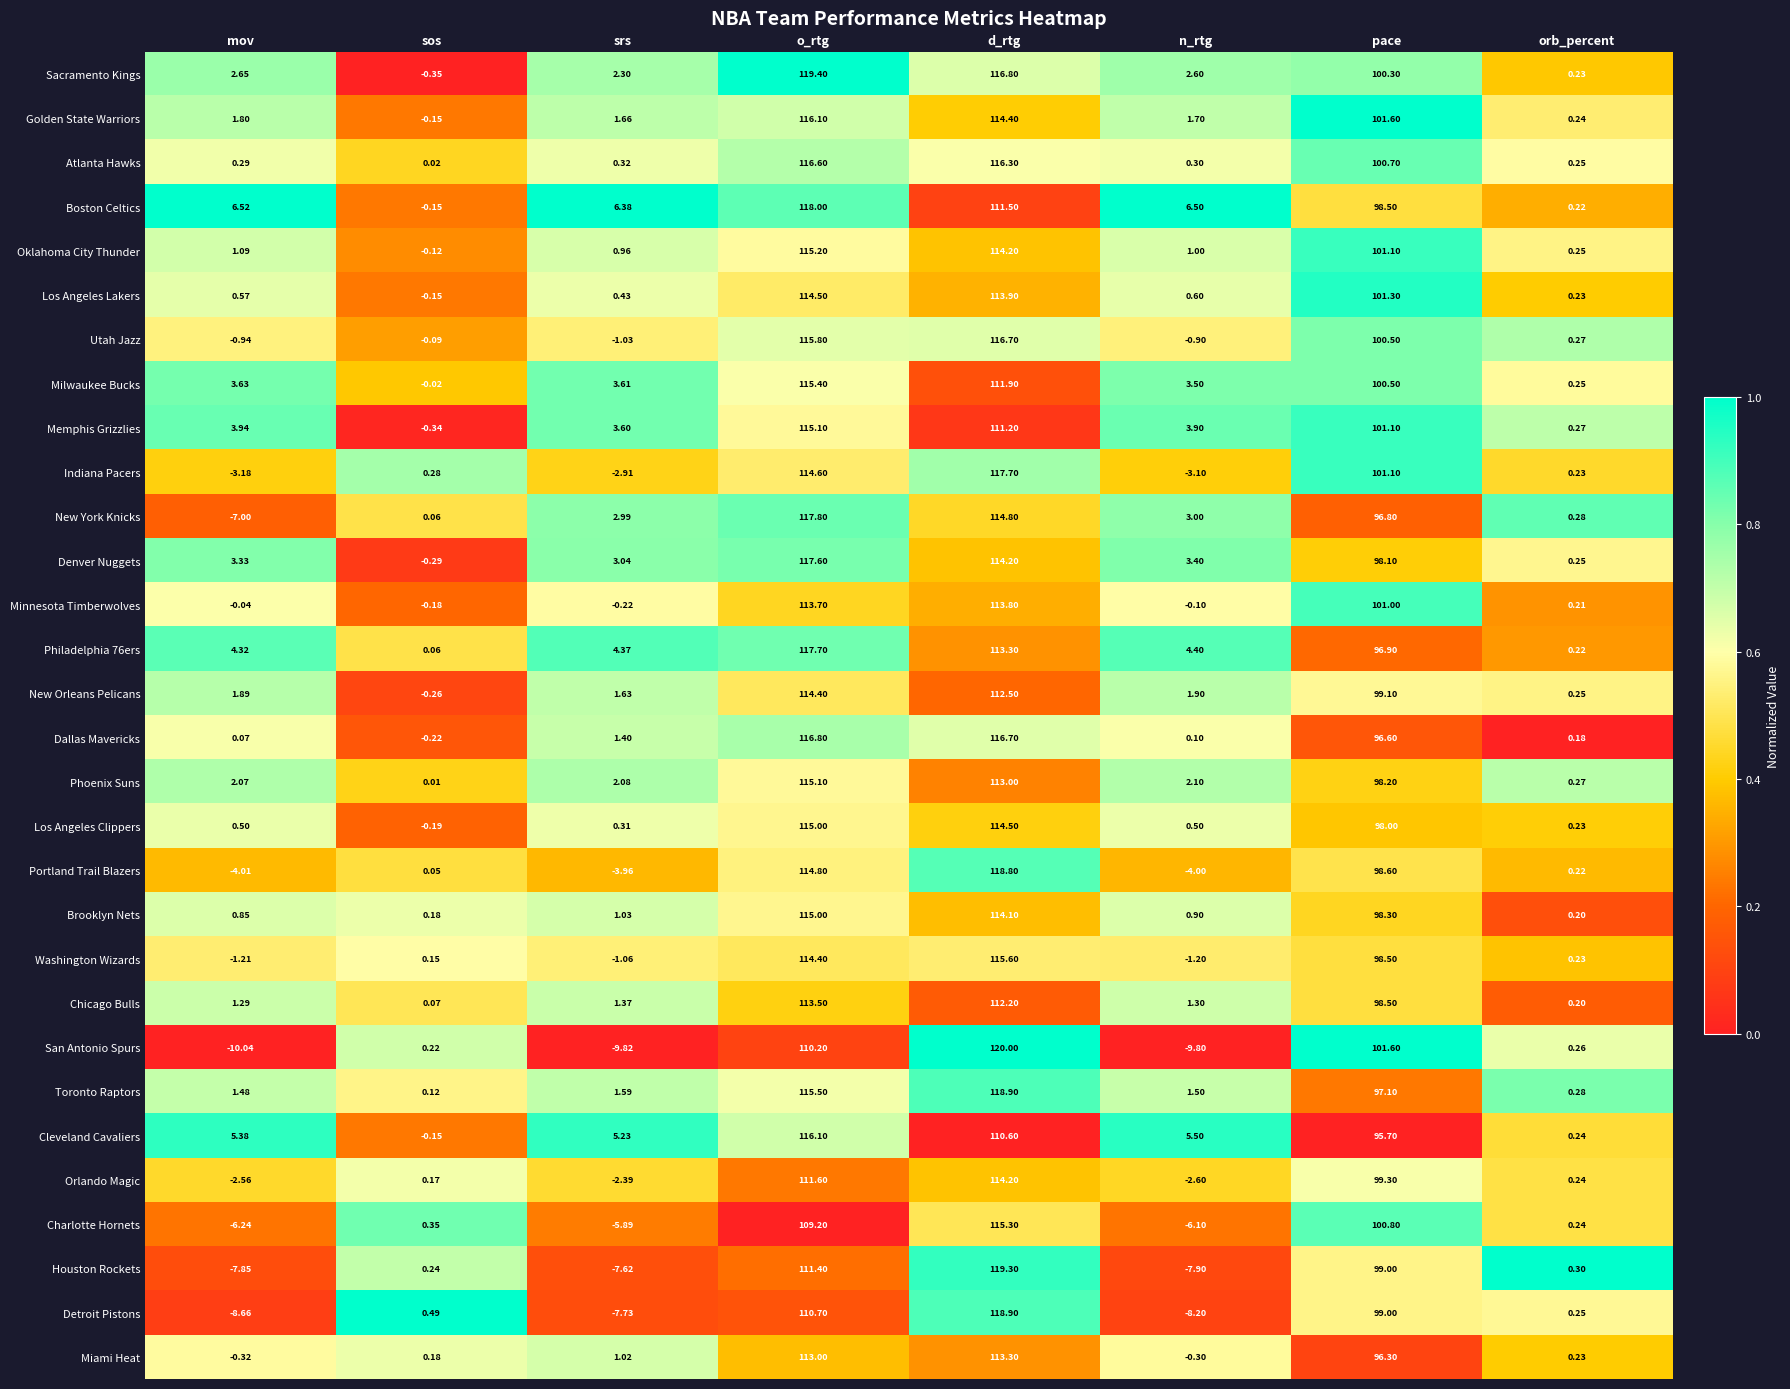

How many distinct data groups are displayed?

30